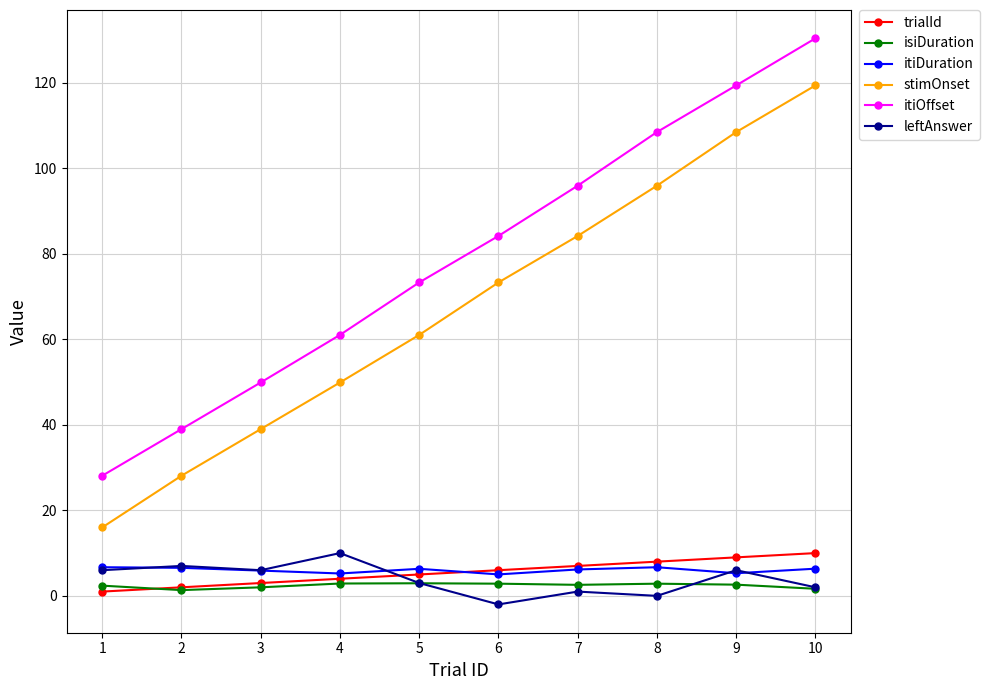

What is the spread (max minus min) of values at 8?

108.4